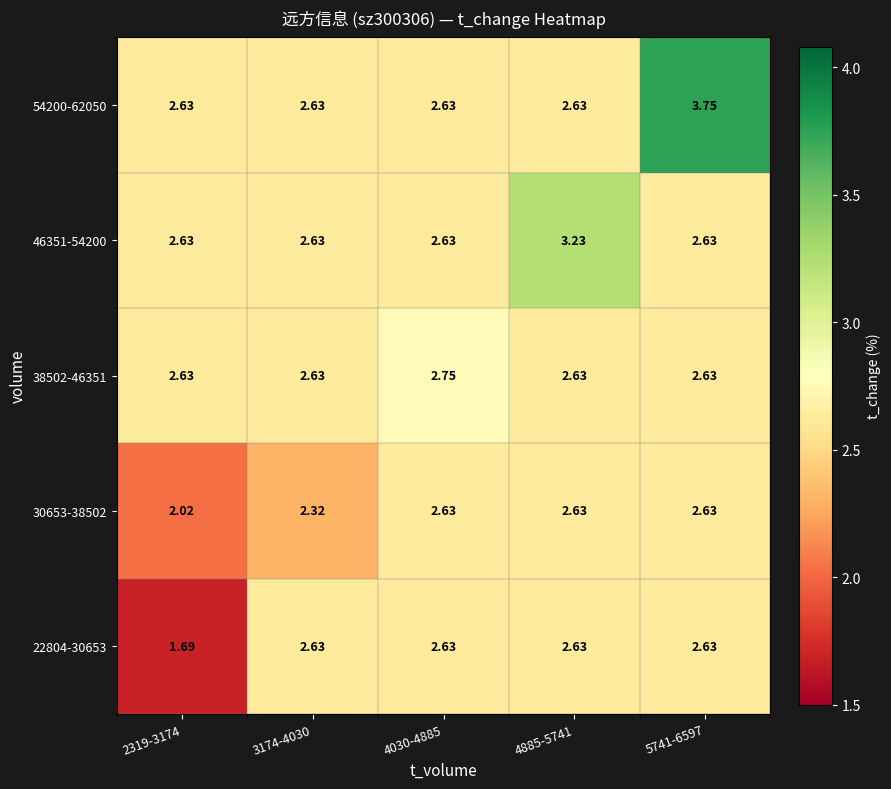

Is the value of 22804-30653 at 4885-5741 greater than the value of 30653-38502 at 3174-4030?

Yes